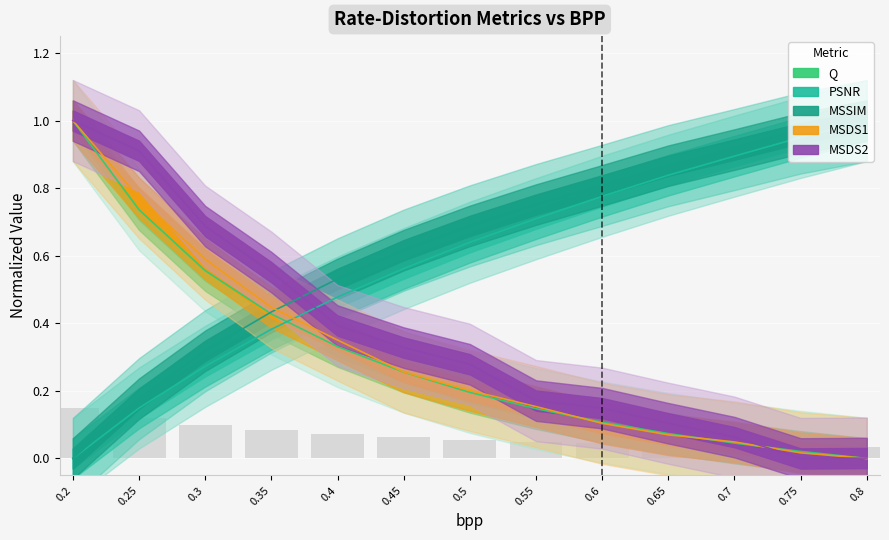

What is the average value of the MSSIM series?

0.6